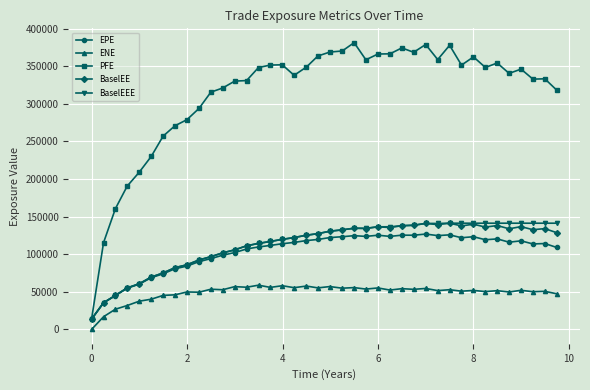

Count the number of categories in the chart.

40